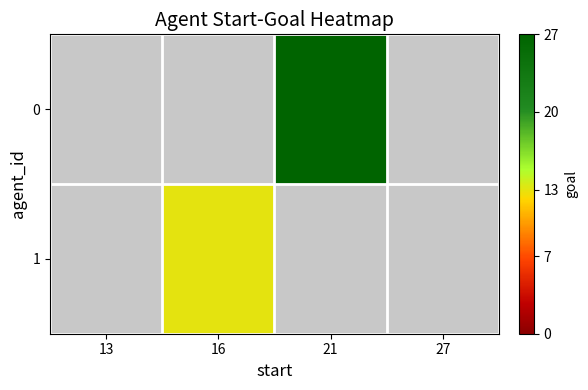

How many values in 1 are above zero?

1